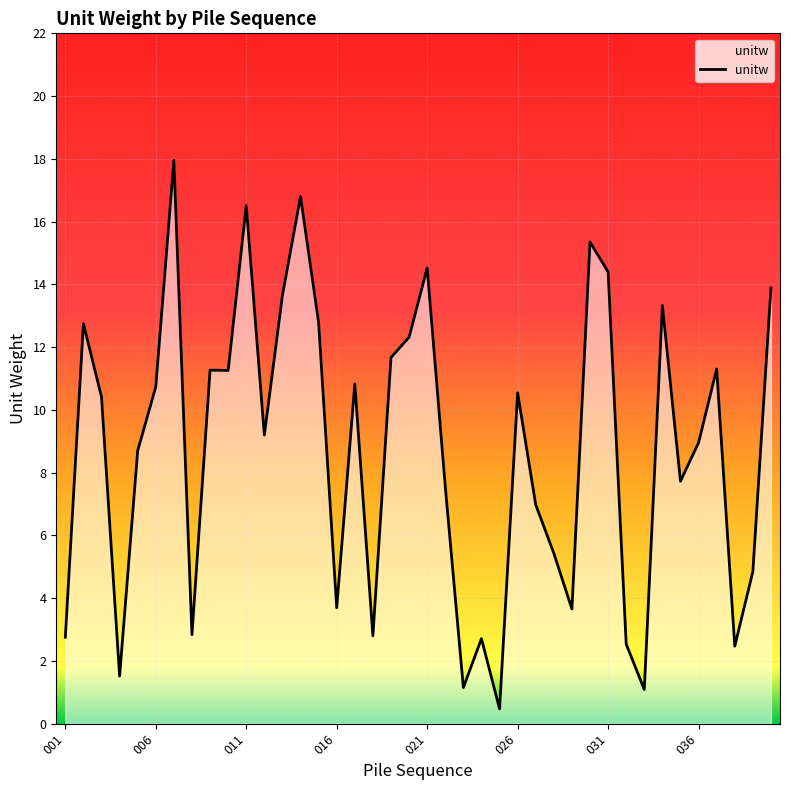

What is the minimum value shown in the chart?

0.5